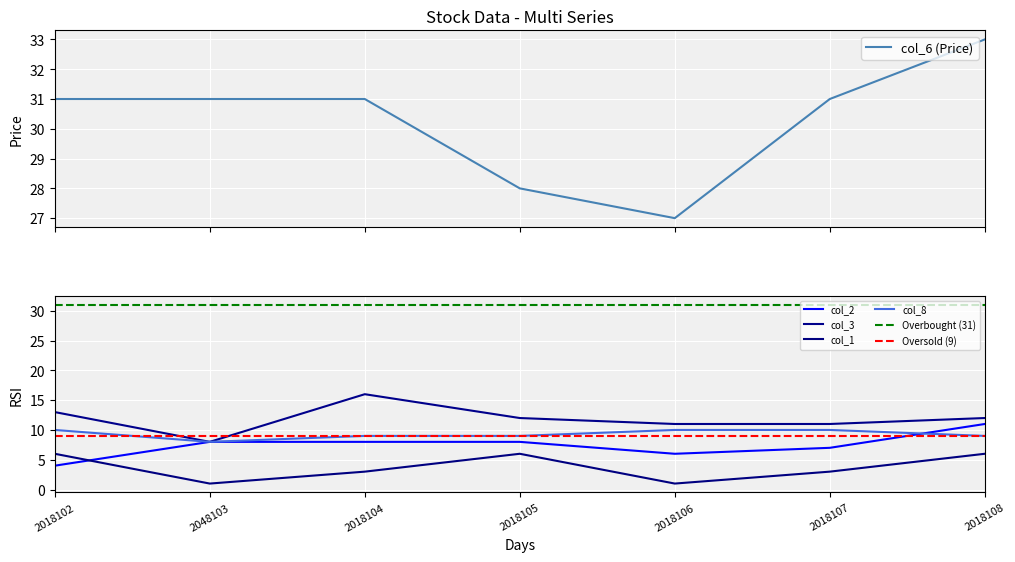

What are all the series names shown in the legend?

col_2, col_3, col_6, col_1, col_8